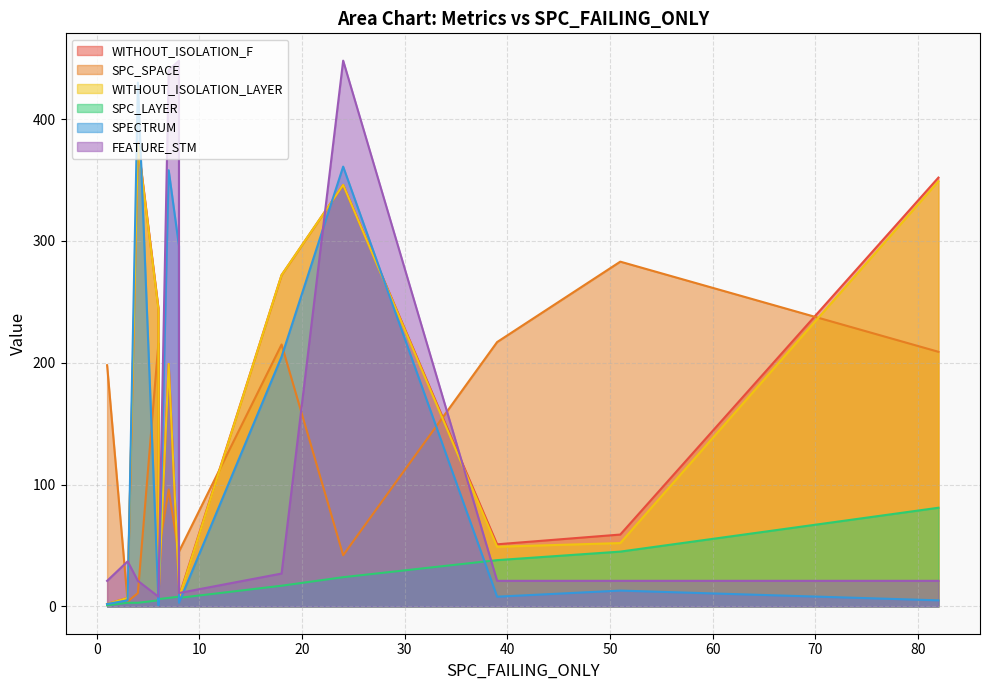

What are all the series names shown in the legend?

WITHOUT_ISOLATION_F, SPC_SPACE, WITHOUT_ISOLATION_LAYER, SPC_LAYER, SPECTRUM, FEATURE_STM